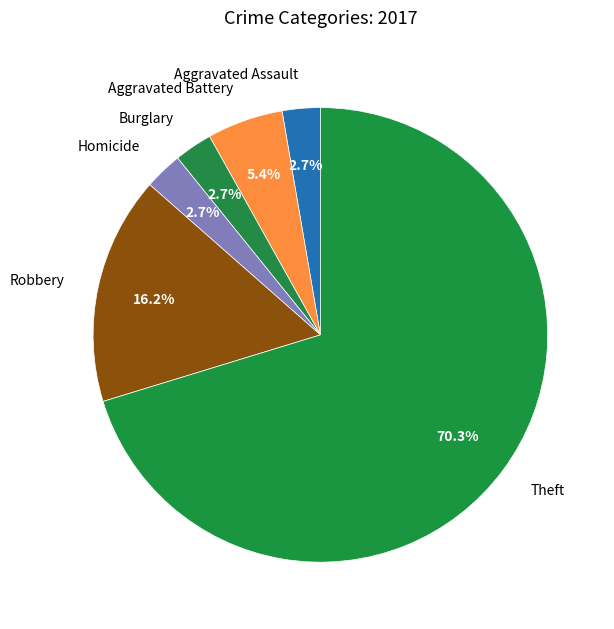

To the nearest percent, what portion does Robbery represent?

16%